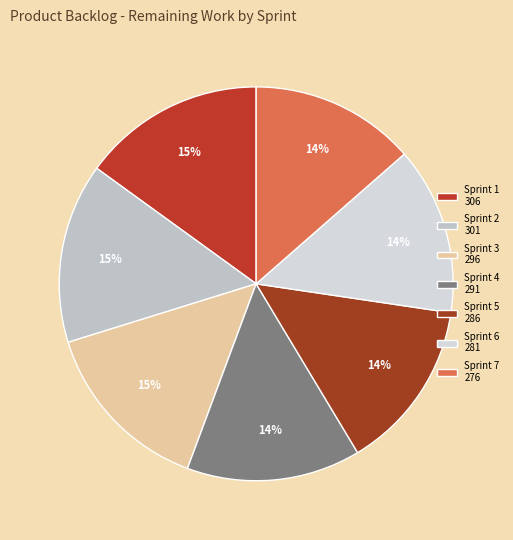

Rank the categories by value from highest to lowest.

306, 301, 296, 291, 286, 281, 276